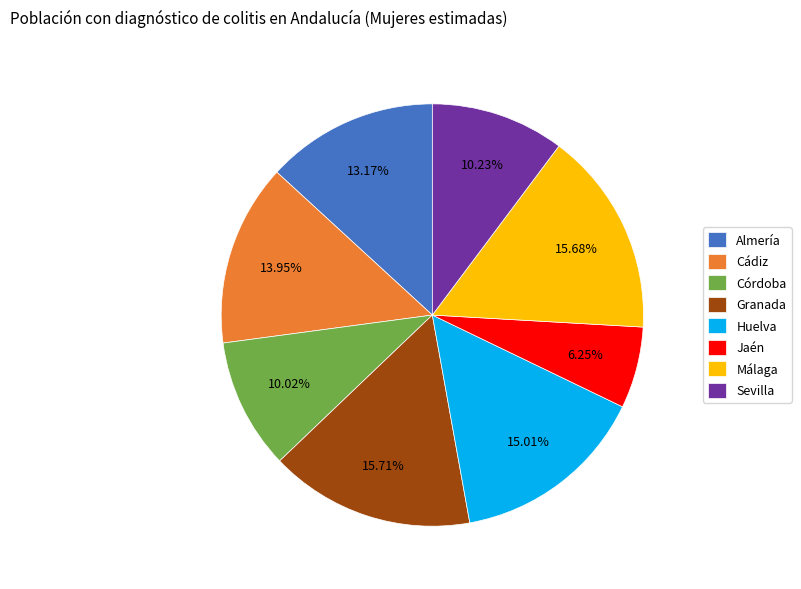

Is there any slice that represents more than half of the pie?

No